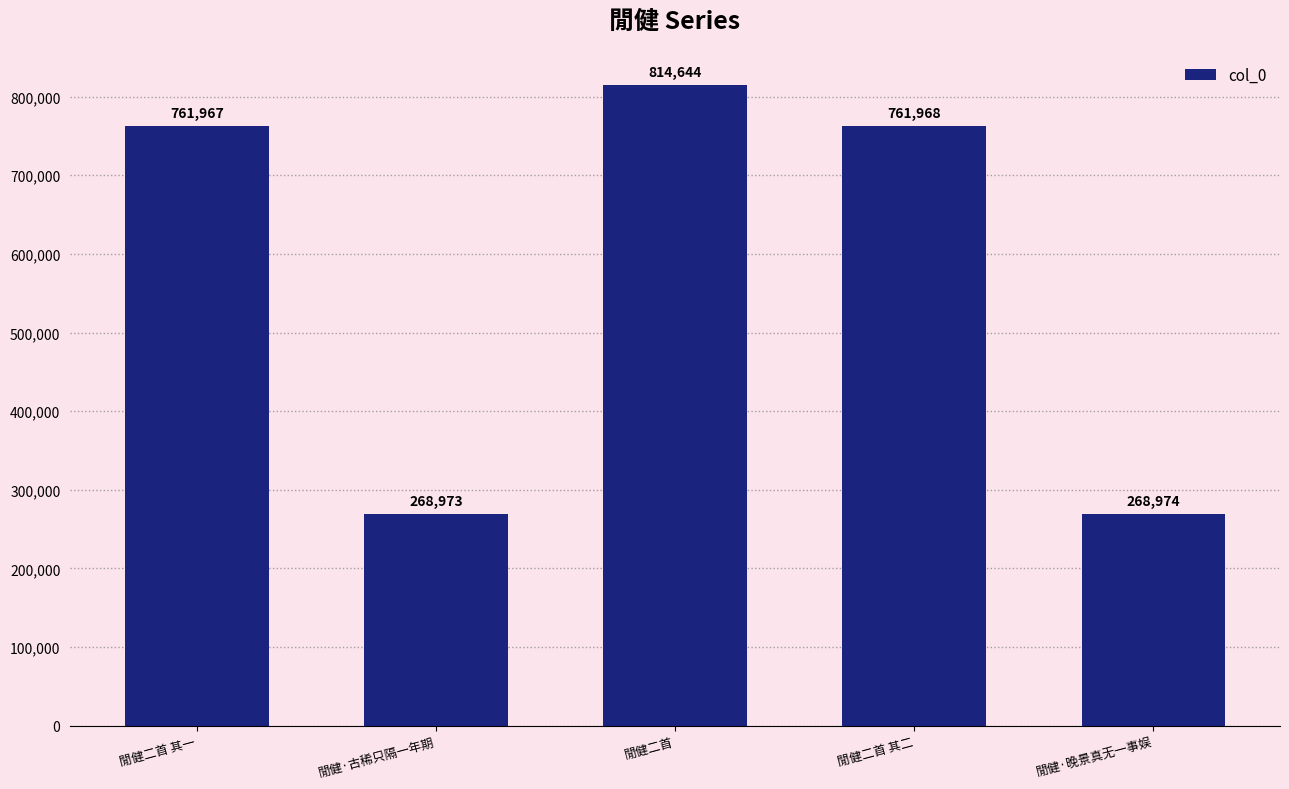

Which has a higher value, 閒健·晚景真无一事娱 or 閒健·古稀只隔一年期?

閒健·晚景真无一事娱